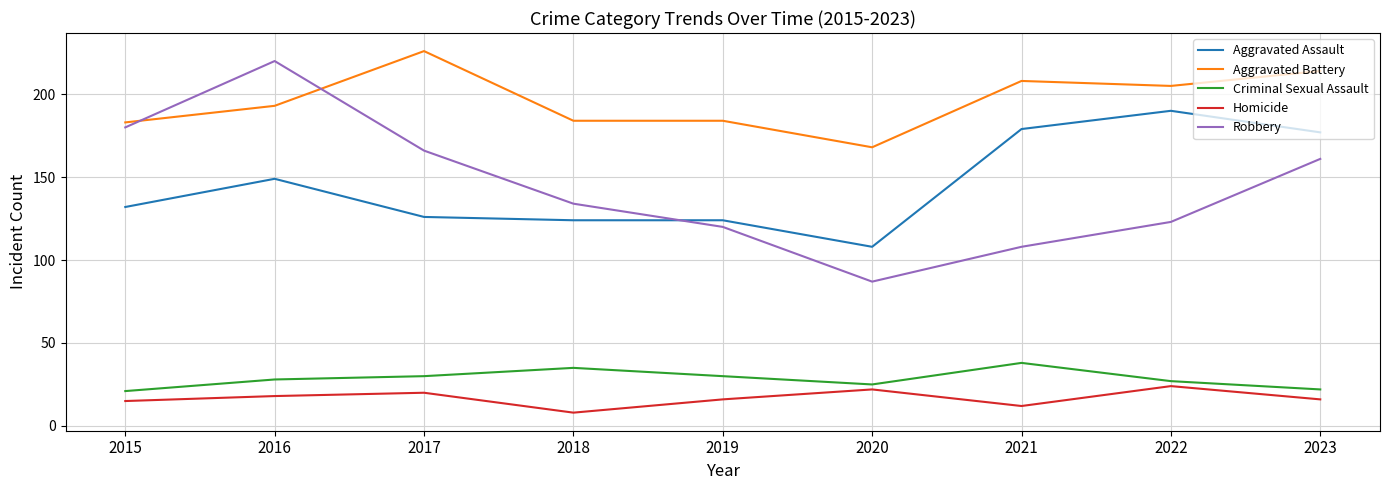

True or false: Robbery and Criminal Sexual Assault cross at least once.

False